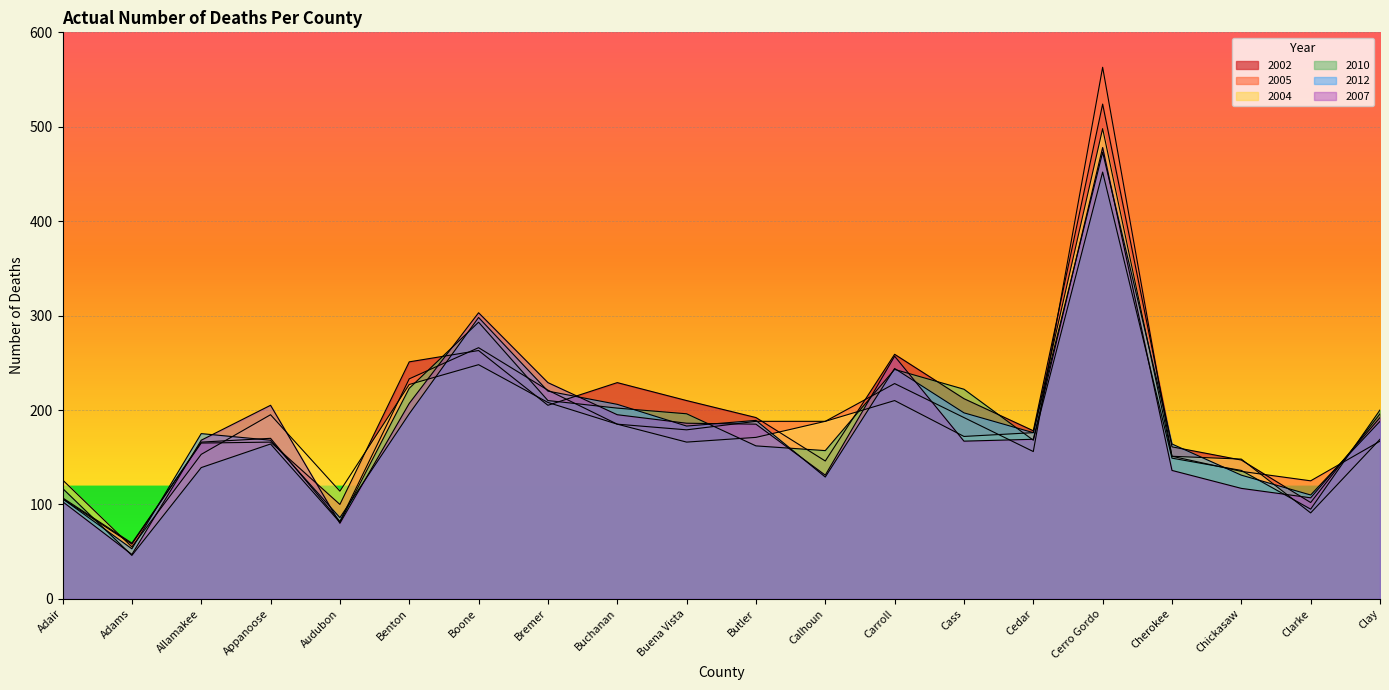

Count the number of data series in this chart.

6